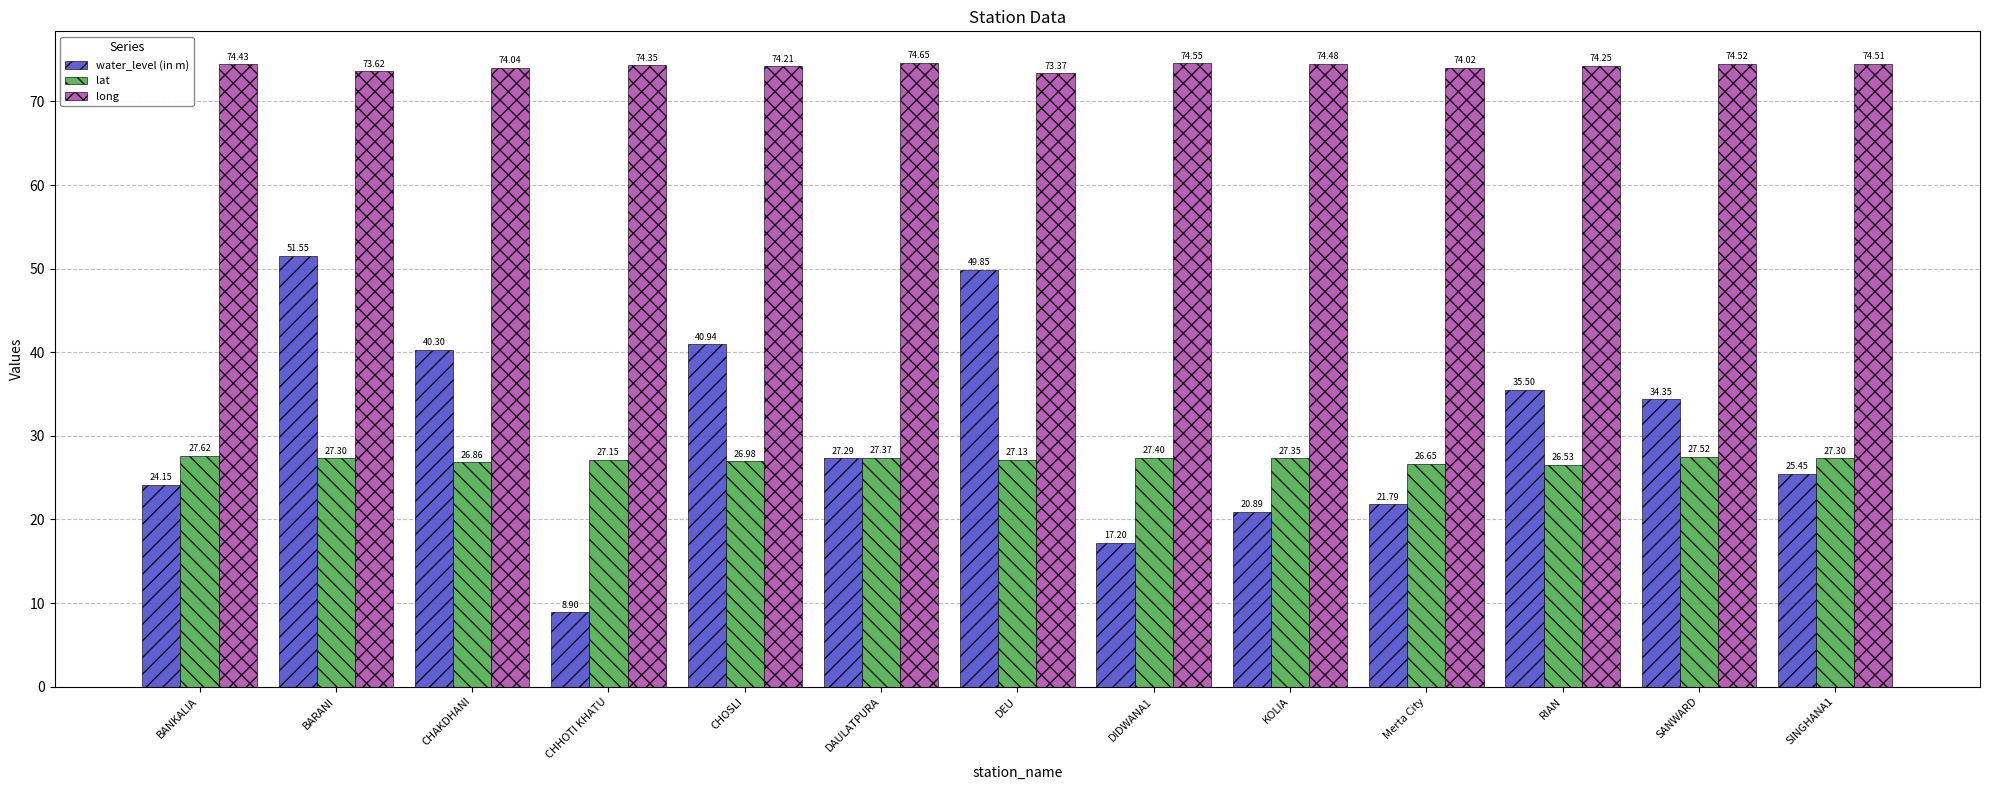

List the series in order of their peak value, lowest first.

lat, water_level (in m), long